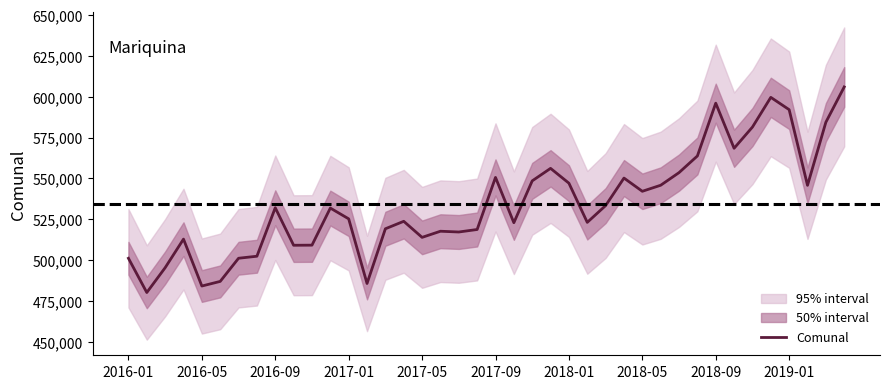

Read the value at 15, to the nearest 10.

523800